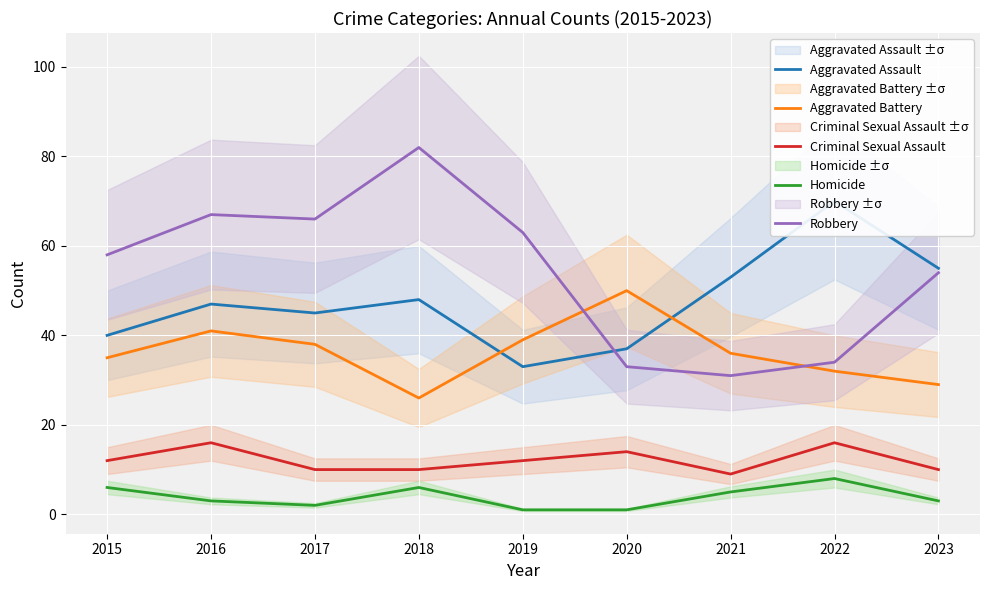

What is the value of the Aggravated Assault point at the 7th from the left?

53